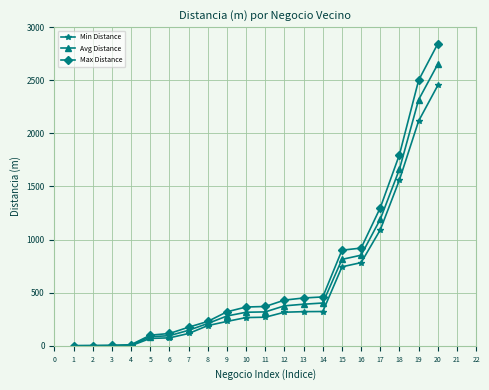

What is the approximate value of Max Distance at 10?

365.0